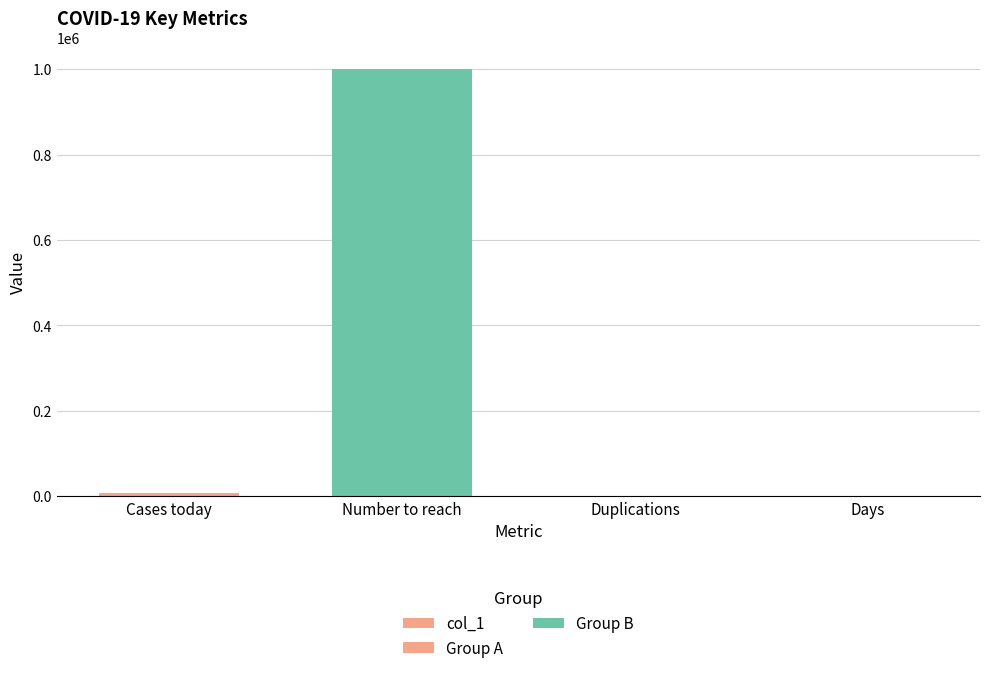

What is the difference between the maximum and minimum values?

999992.9